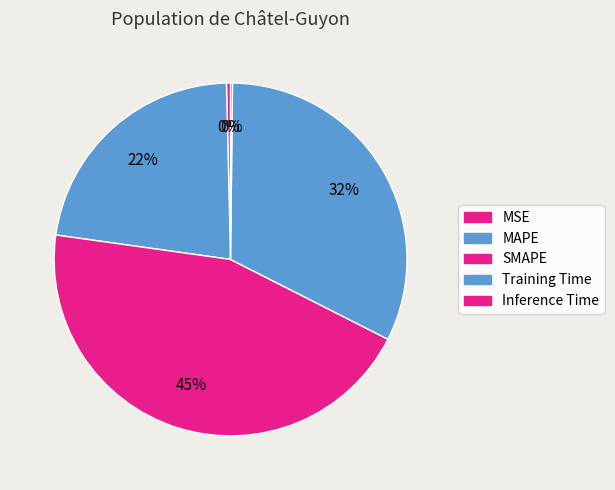

Count the number of slices in the pie.

5